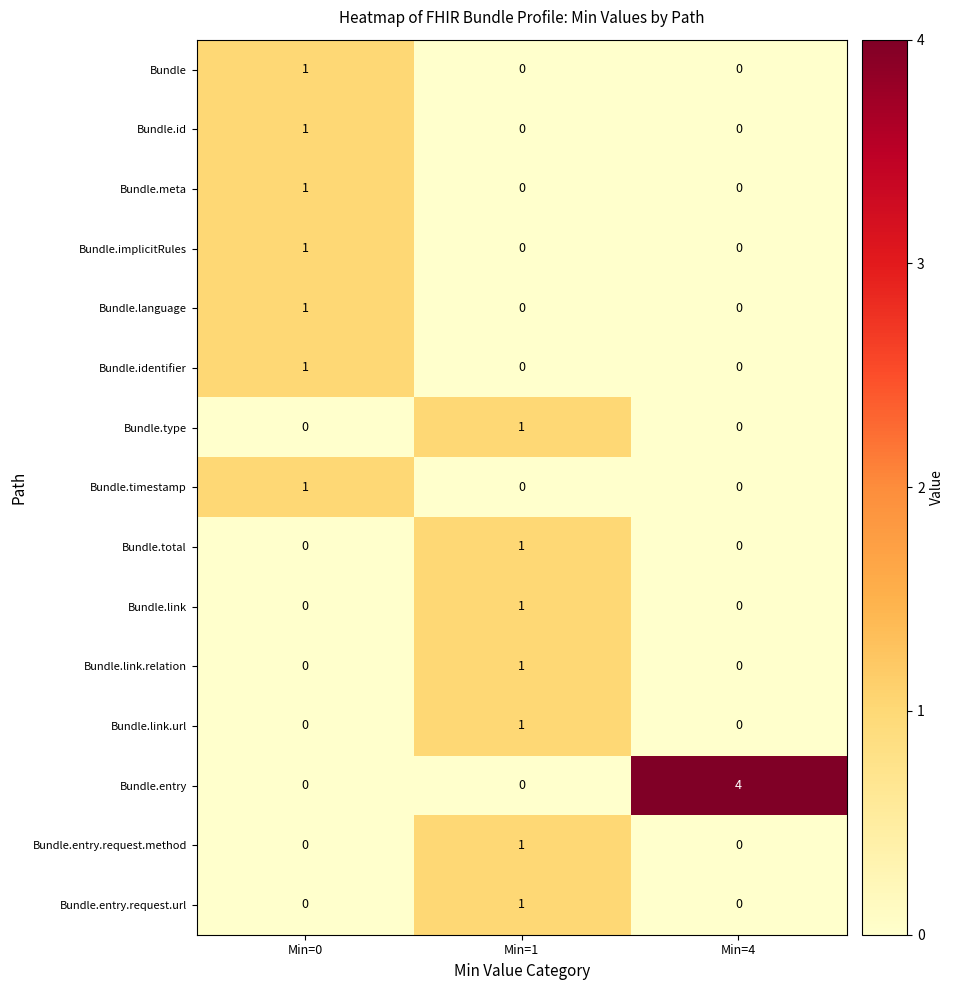

Is it true that Bundle.link.url equals 1 at Min=1?

True